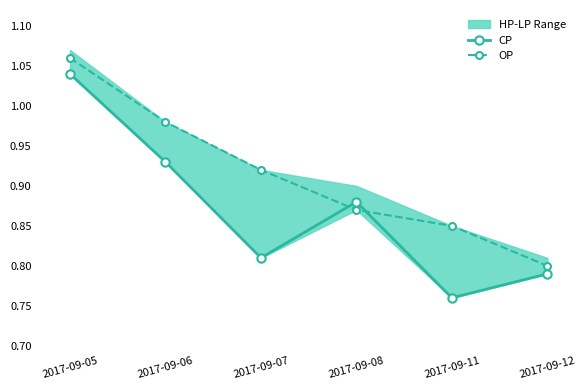

Which label corresponds to the smallest value in the chart?

2017-09-11